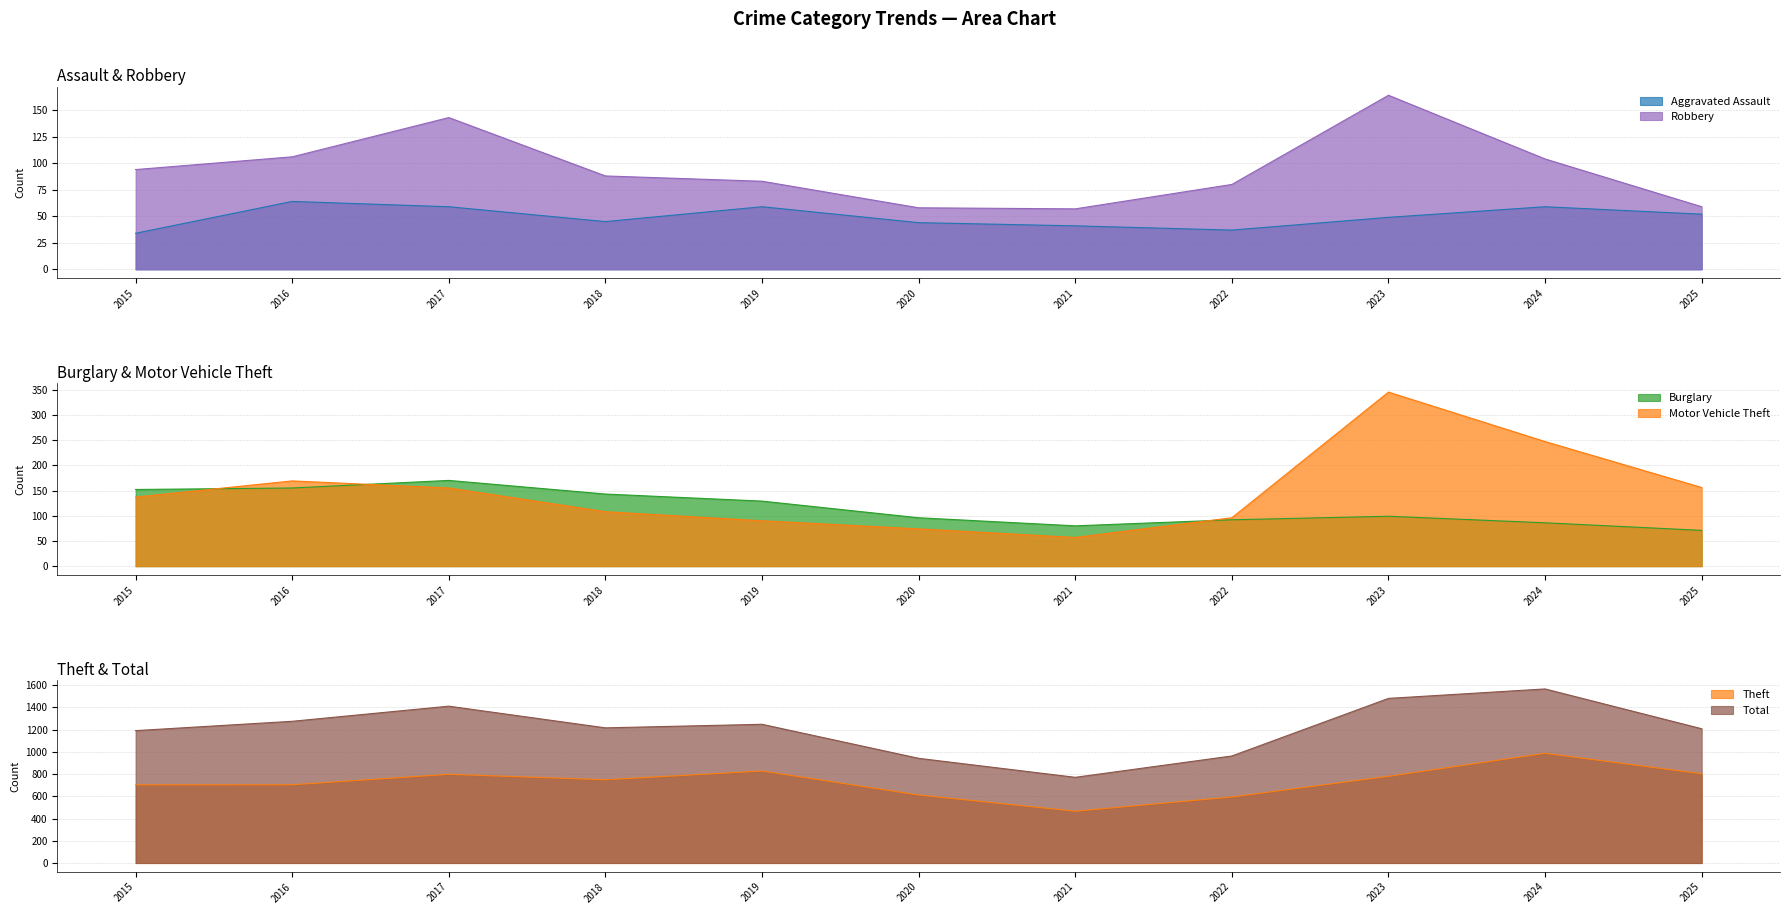

What is the difference between the highest and lowest values at 2016?

1211